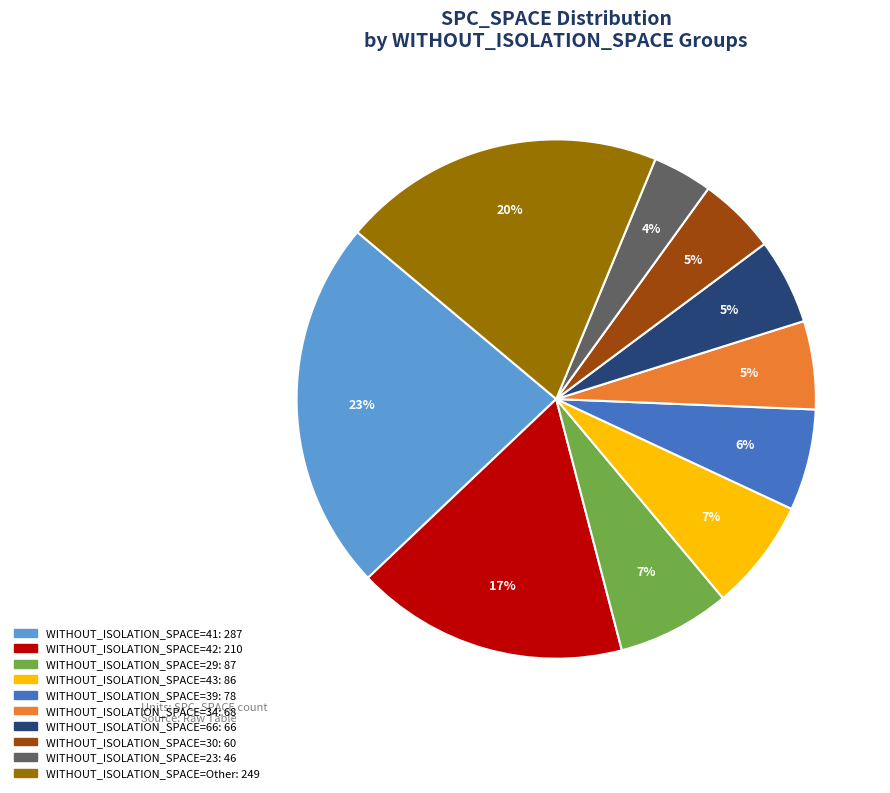

To the nearest percent, what is the average slice percentage?

10%